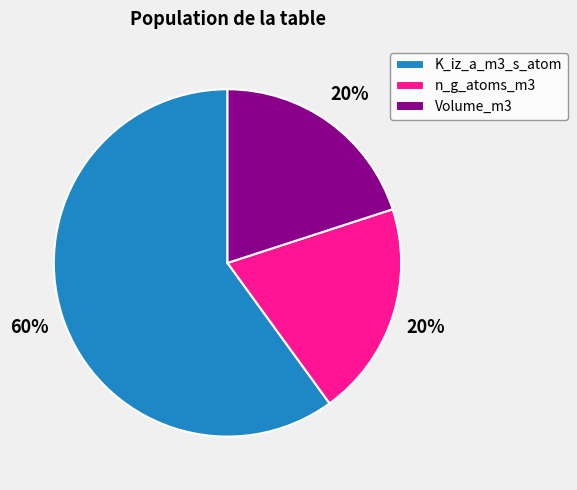

The n_g_atoms_m3 slice represents 20% of the pie. True or false?

True